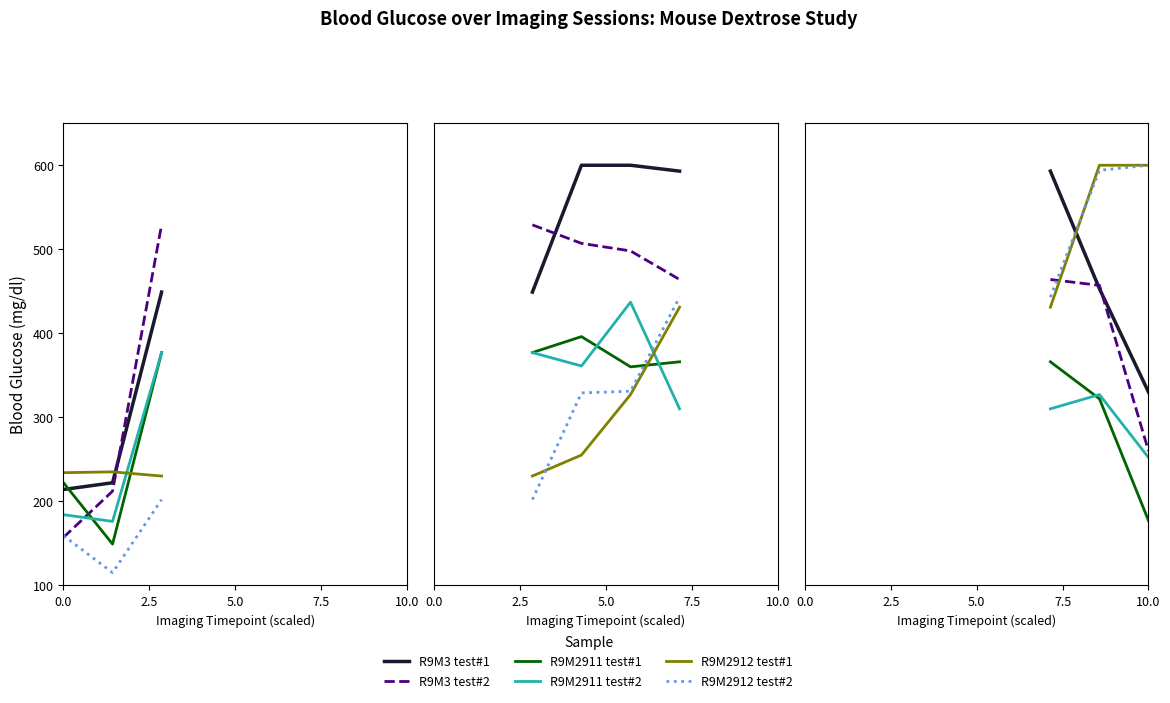

What position from the right is 0.0?

3